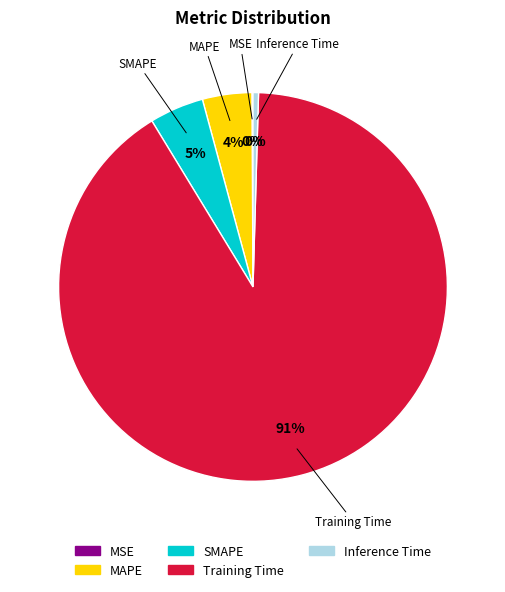

Which slice is the largest?

Training Time